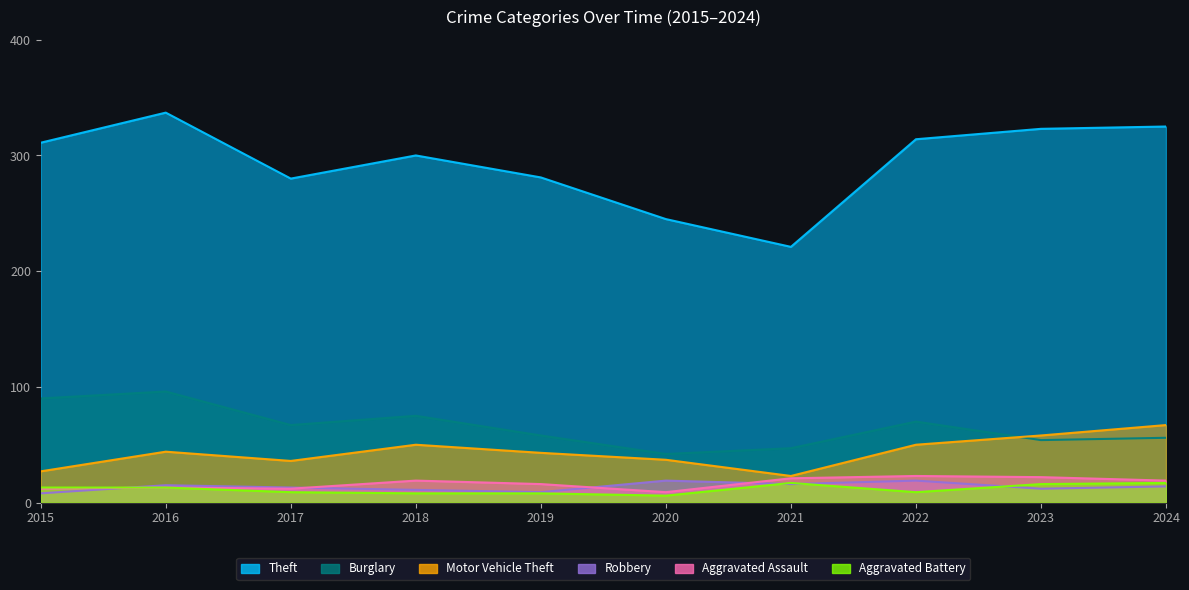

List the series in order of their peak value, lowest first.

Aggravated Battery, Robbery, Aggravated Assault, Motor Vehicle Theft, Burglary, Theft